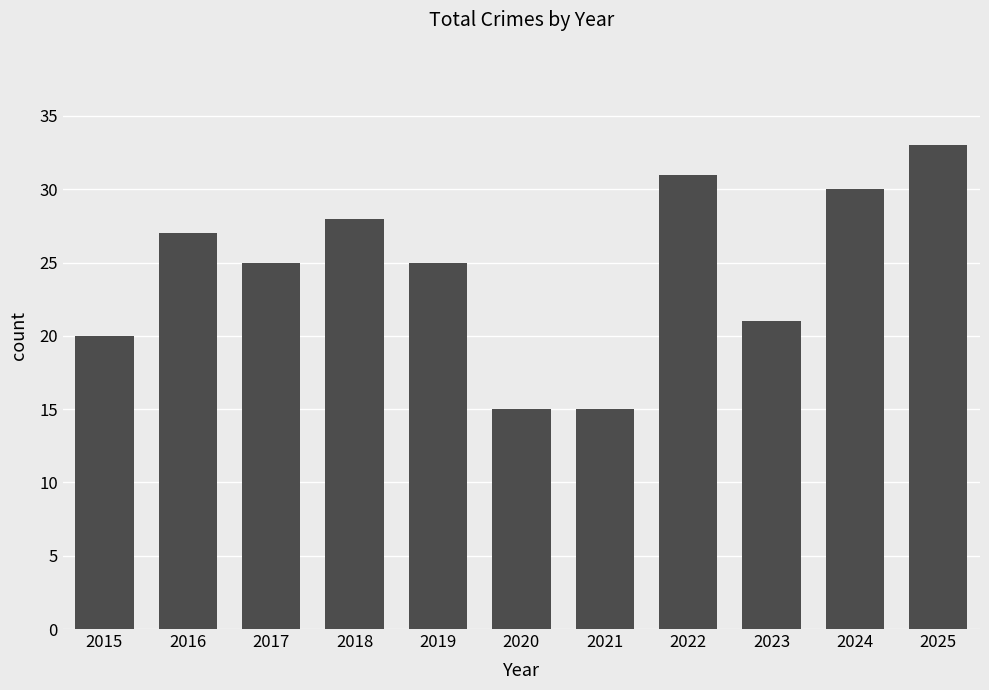

Does the chart contain any negative values?

No